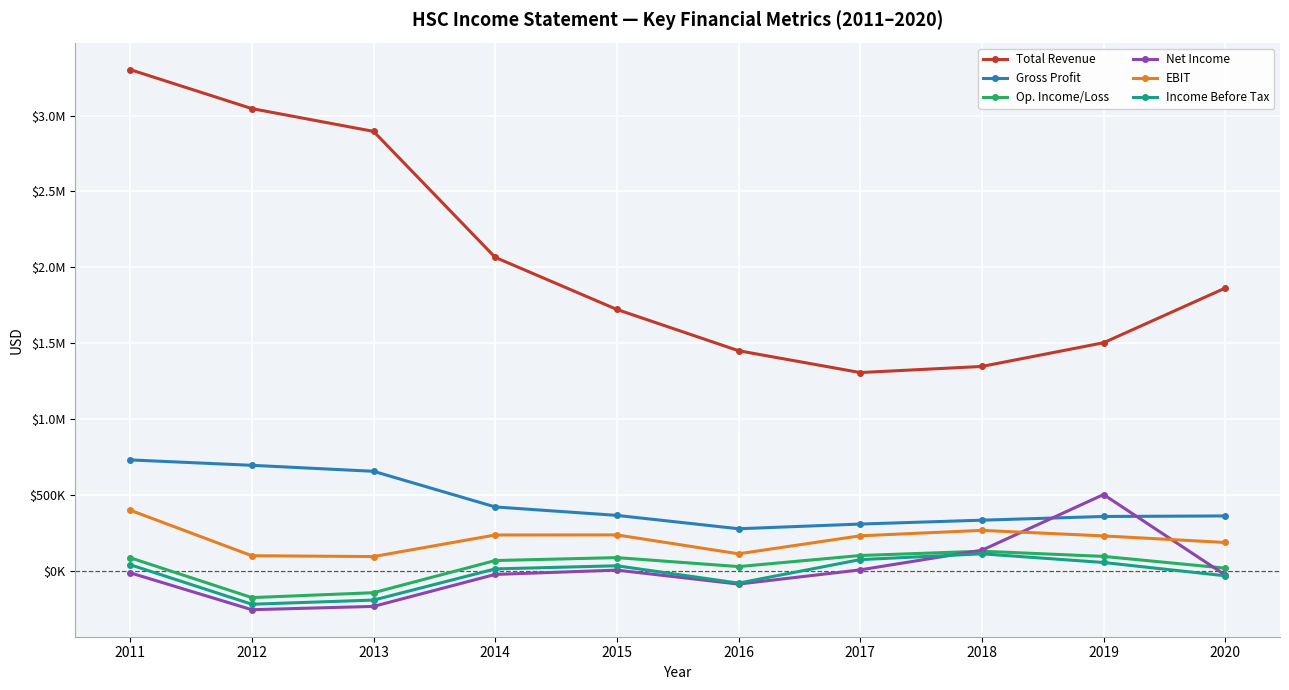

Reading left to right, list all the values displayed in this chart.

Total Revenue: 2011=3302700	2012=3046000	2013=2896000	2014=2066300	2015=1723100	2016=1451200	2017=1307500	2018=1347700	2019=1503700	2020=1863900
Gross Profit: 2011=732100	2012=696500	2013=657100	2014=422400	2015=366700	2016=278700	2017=309600	2018=335100	2019=359500	2020=363100
Op. Income/Loss: 2011=87600	2012=-174800	2013=-142600	2014=69300	2015=88500	2016=29500	2017=102400	2018=130700	2019=96600	2020=19200
Net Income: 2011=-11500	2012=-254600	2013=-232800	2014=-22200	2015=6200	2016=-85700	2017=7800	2018=137100	2019=503900	2020=-26300
EBIT: 2011=400800	2012=101000	2013=95500	2014=237600	2015=238100	2016=113600	2017=232200	2018=268000	2019=231500	2020=188300
Income Before Tax: 2011=41700	2012=-218500	2013=-191200	2014=14100	2015=34800	2016=-79500	2017=75400	2018=113600	2019=56500	2020=-31100